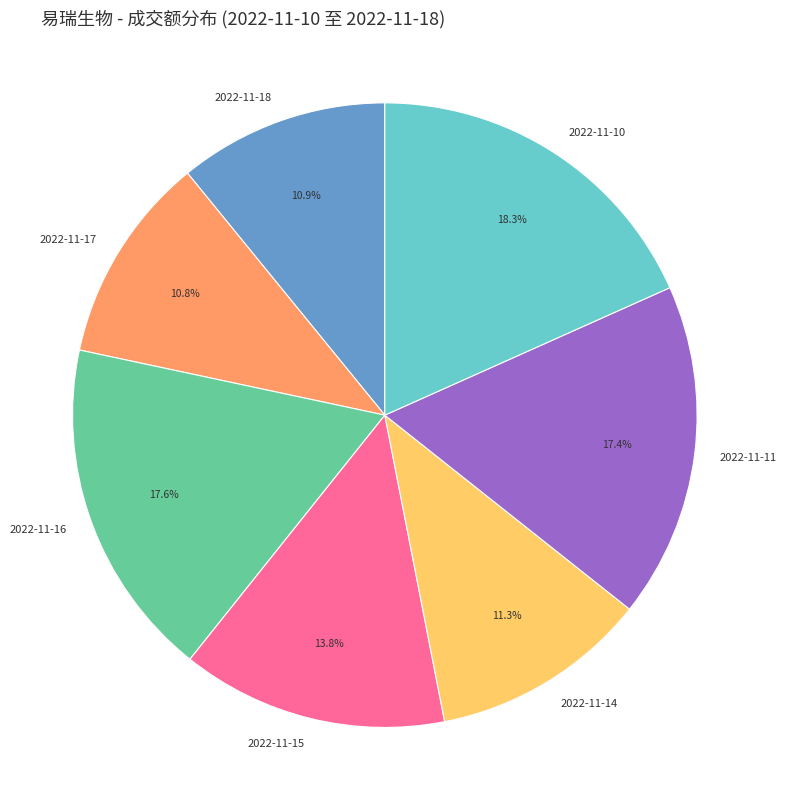

Is there a majority slice in this chart?

No